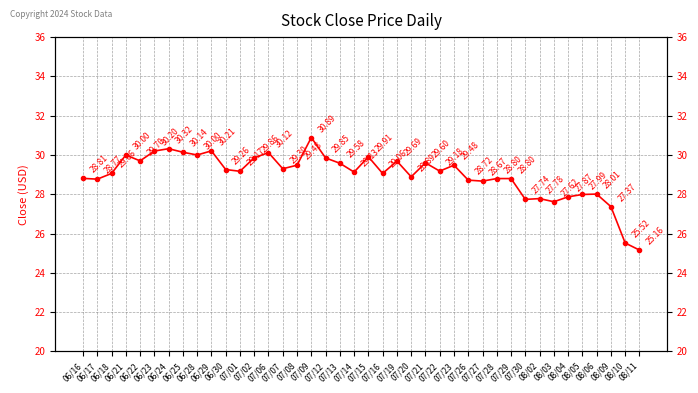

Rank the categories by value from lowest to highest.

08/11, 08/10, 08/09, 08/03, 07/30, 08/02, 08/04, 08/05, 08/06, 07/27, 07/26, 06/17, 07/28, 07/29, 06/16, 07/20, 06/18, 07/16, 07/14, 07/01, 07/22, 06/30, 07/07, 07/08, 07/23, 07/13, 07/21, 07/19, 06/22, 07/12, 07/02, 07/15, 06/21, 06/28, 07/06, 06/25, 06/23, 06/29, 06/24, 07/09